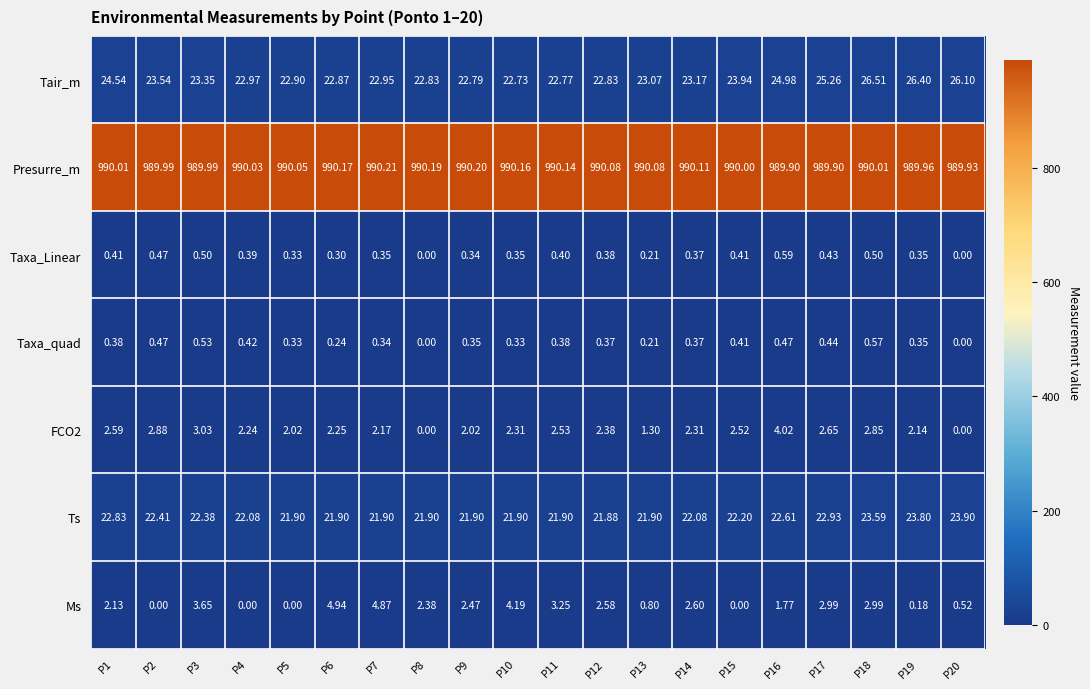

Count the number of data series in this chart.

7